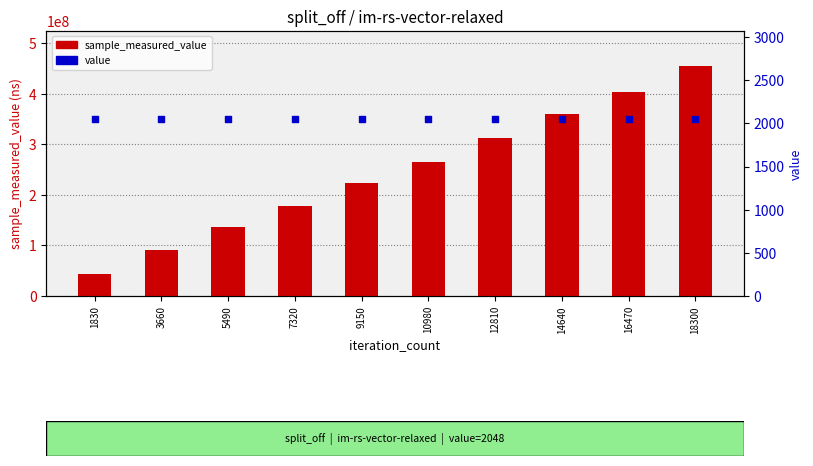

Is the value of value at 5490 greater than the value of sample_measured_value (ns) at 7320?

No